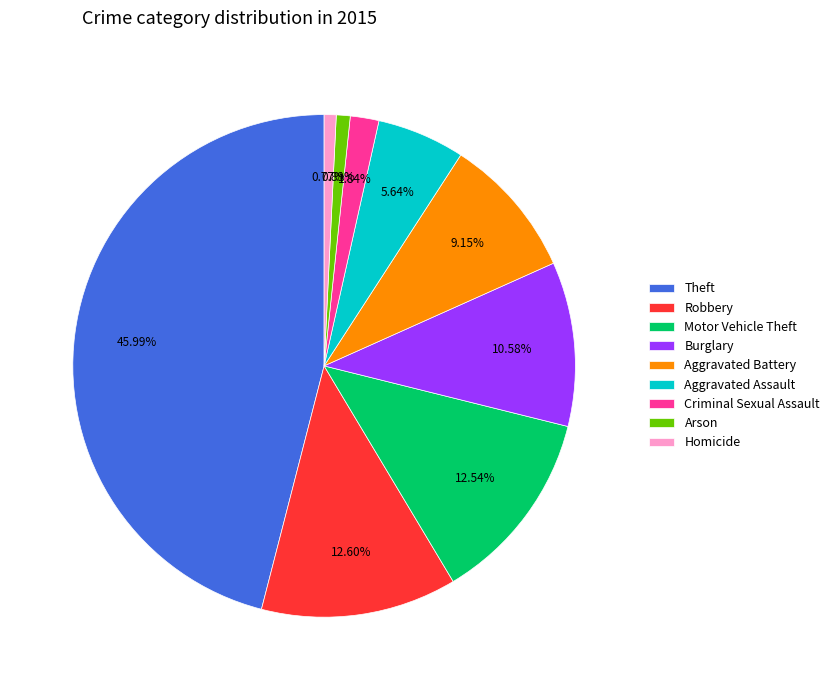

How many slices are in this pie chart?

9